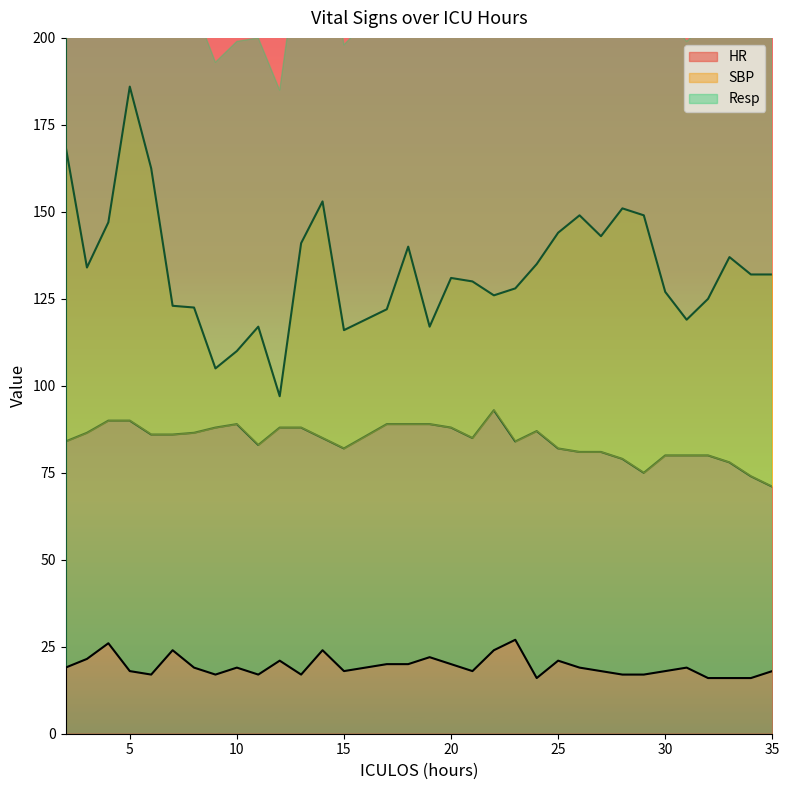

What is the greatest value displayed?

186.0